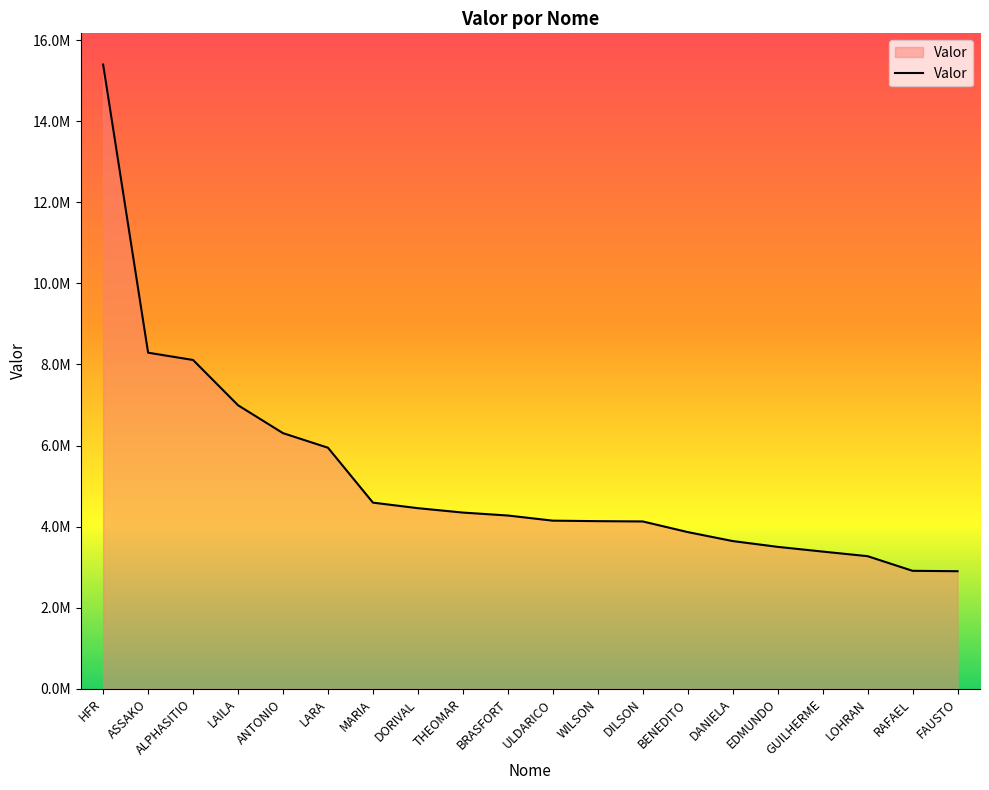

Does the chart have visible grid lines?

No